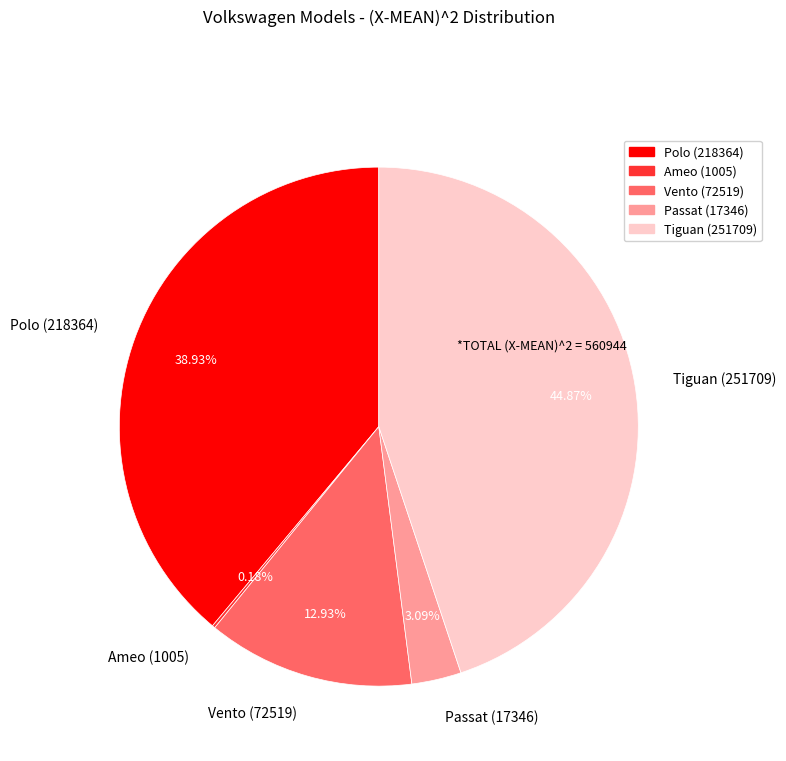

What is the largest slice in the pie chart?

Tiguan